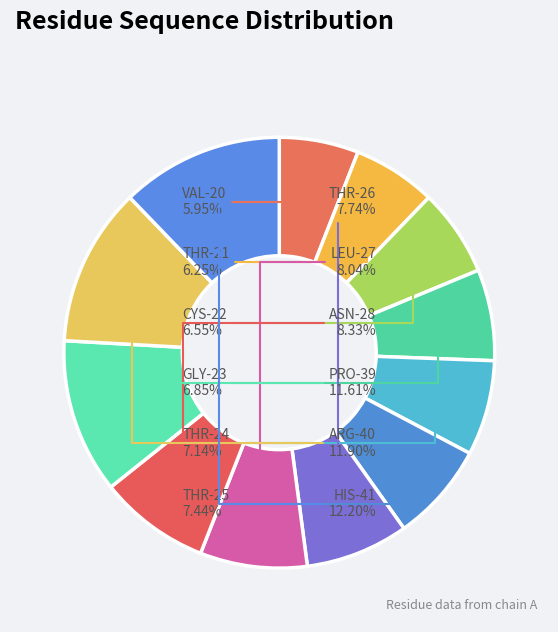

Does ASN-28 account for over 50% of the chart?

No